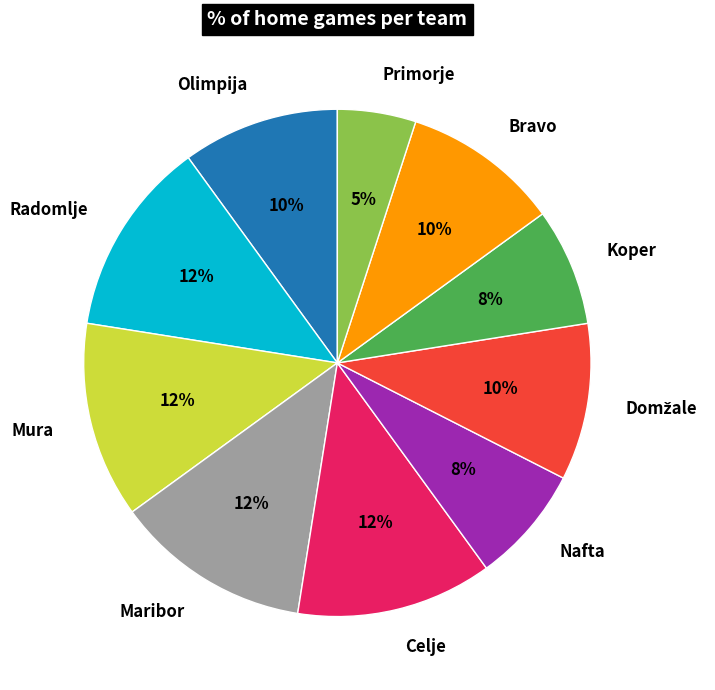

Which slice is the smallest?

Primorje